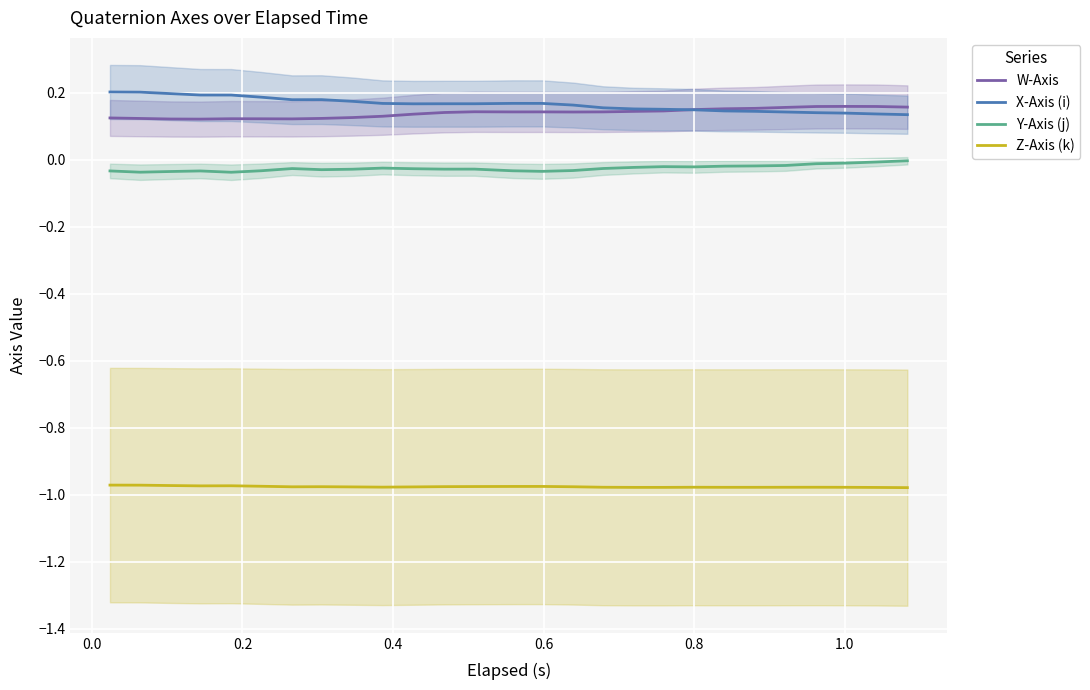

True or false: Z-Axis (k) and W-Axis intersect in this chart.

False